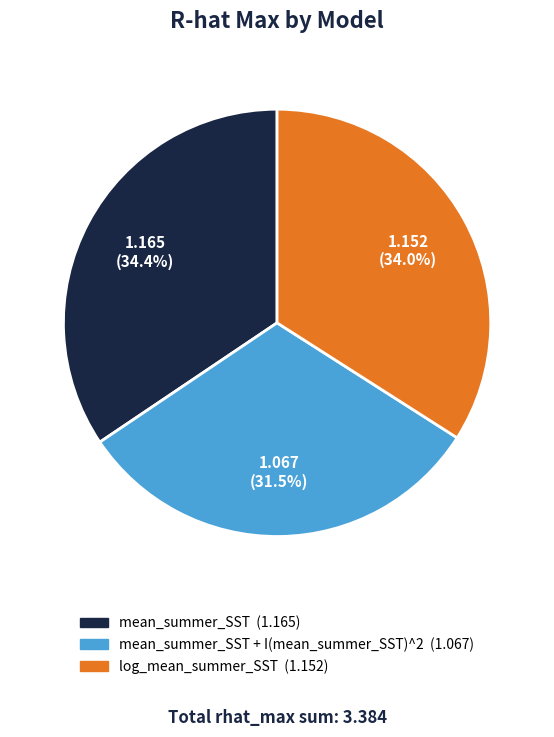

To the nearest percent, what is the average slice percentage?

33%